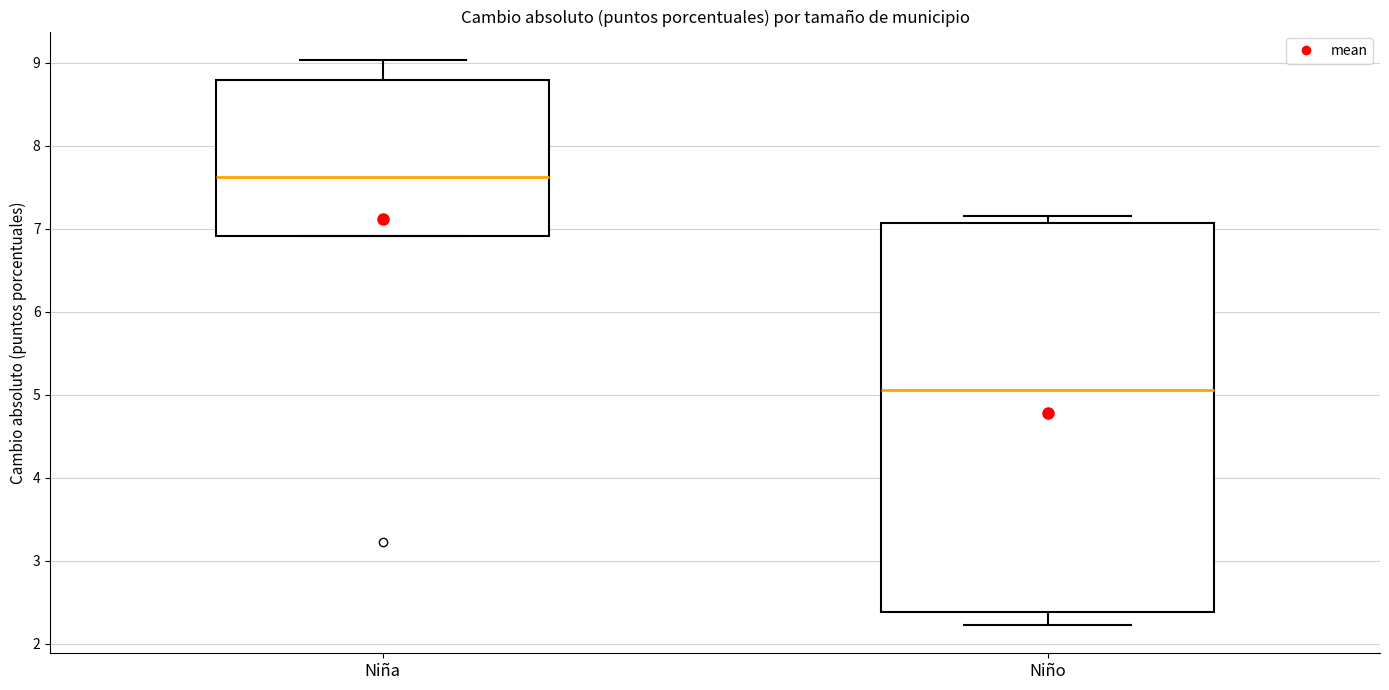

Comparing the boxes themselves (not the whiskers), which one is the tallest?

Niño